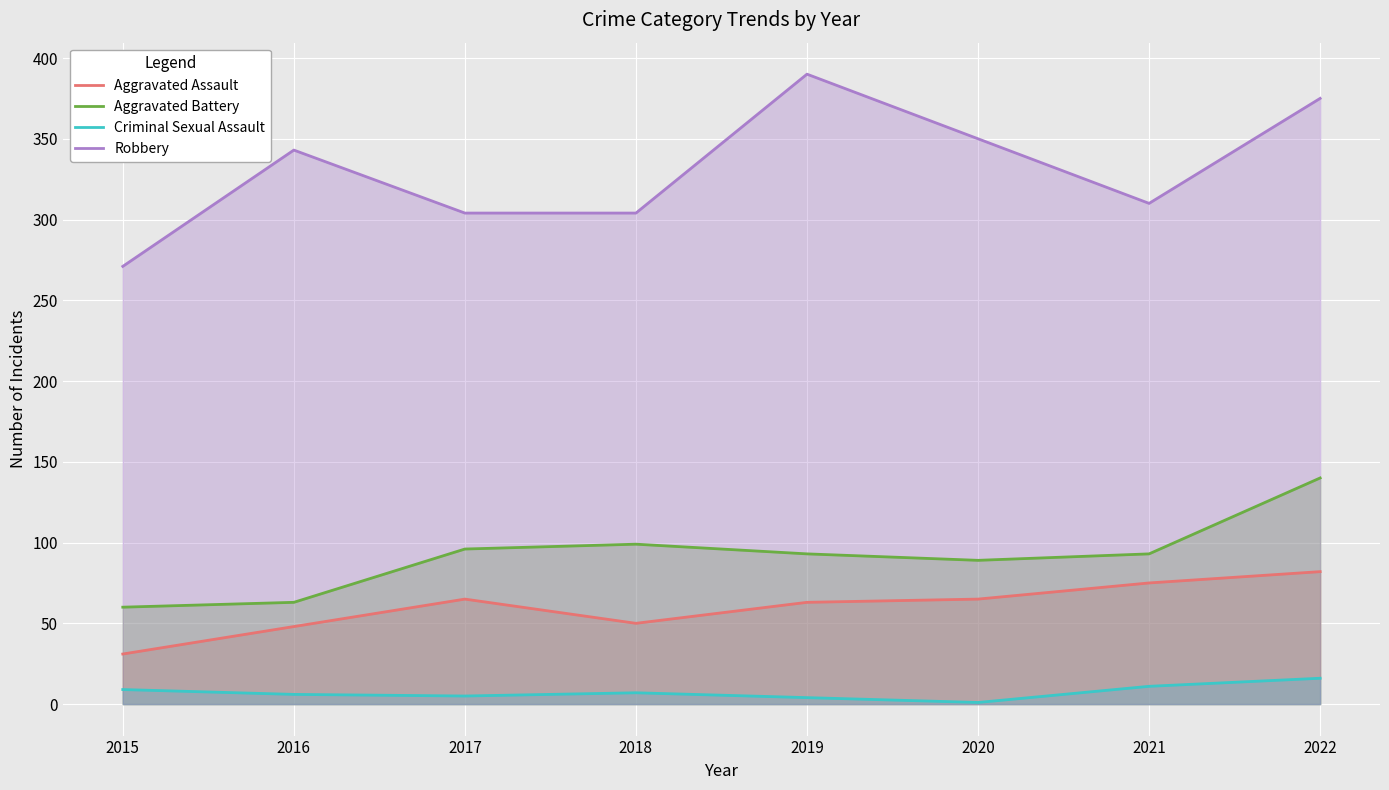

Reading right to left, list all the values displayed in this chart.

Aggravated Assault: 82	75	65	63	50	65	48	31
Aggravated Battery: 140	93	89	93	99	96	63	60
Criminal Sexual Assault: 16	11	1	4	7	5	6	9
Robbery: 375	310	350	390	304	304	343	271